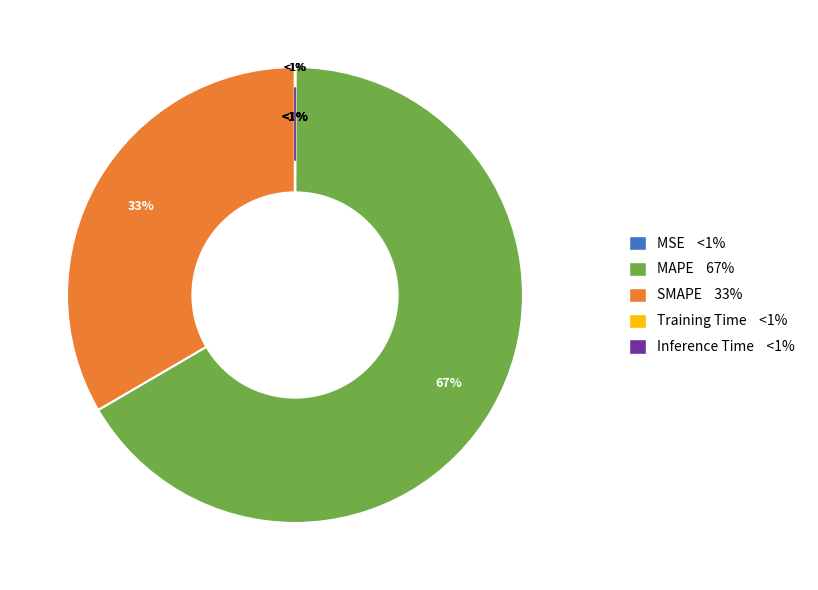

Do Inference Time and SMAPE together represent more than half of the pie?

No